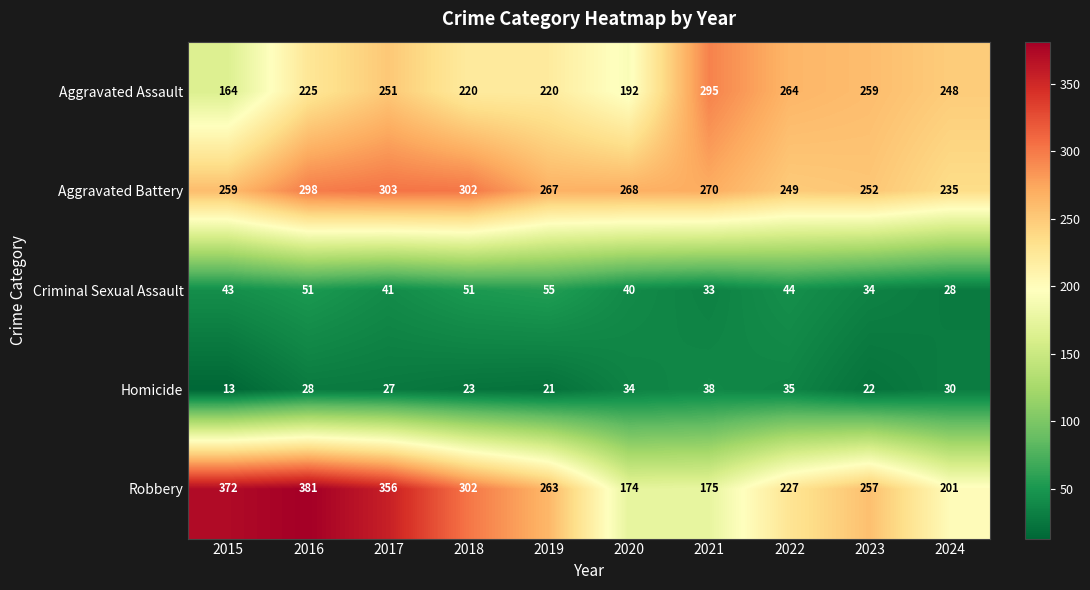

Which series has the largest range (max minus min)?

Robbery